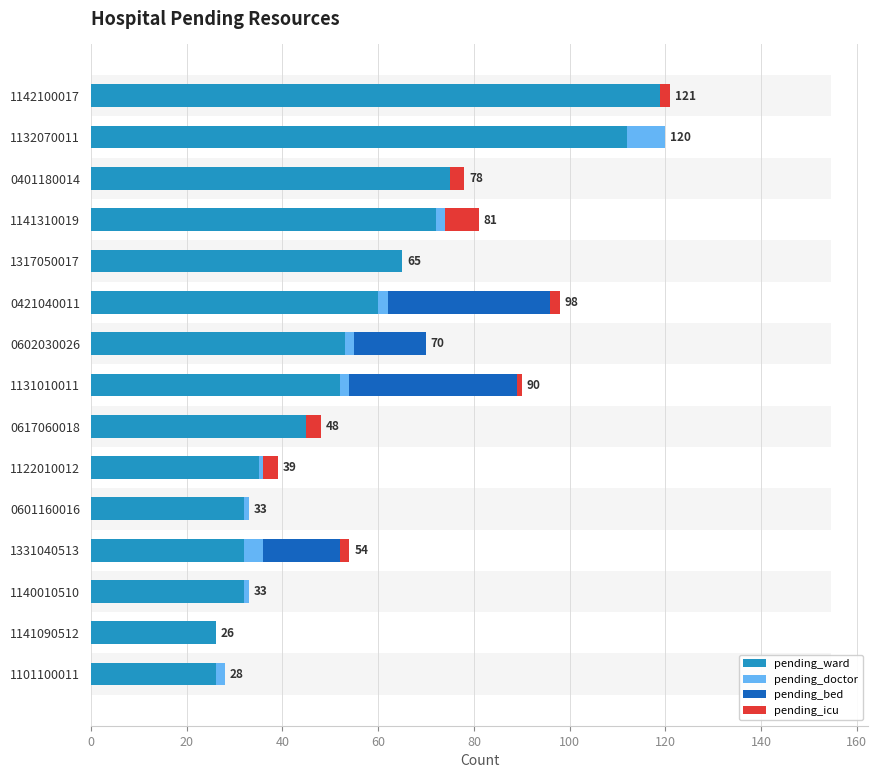

What is the value of the pending_ward bar at the 14th from the left?

26